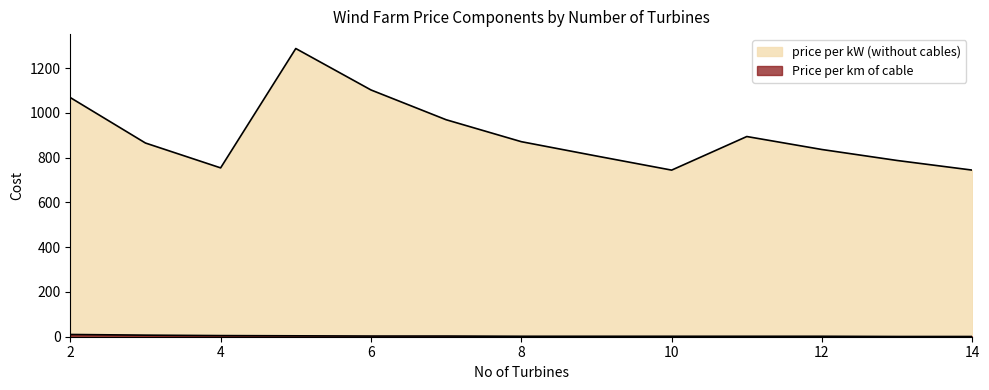

What are all the series names shown in the legend?

price per kW (without cables), Price per km of cable